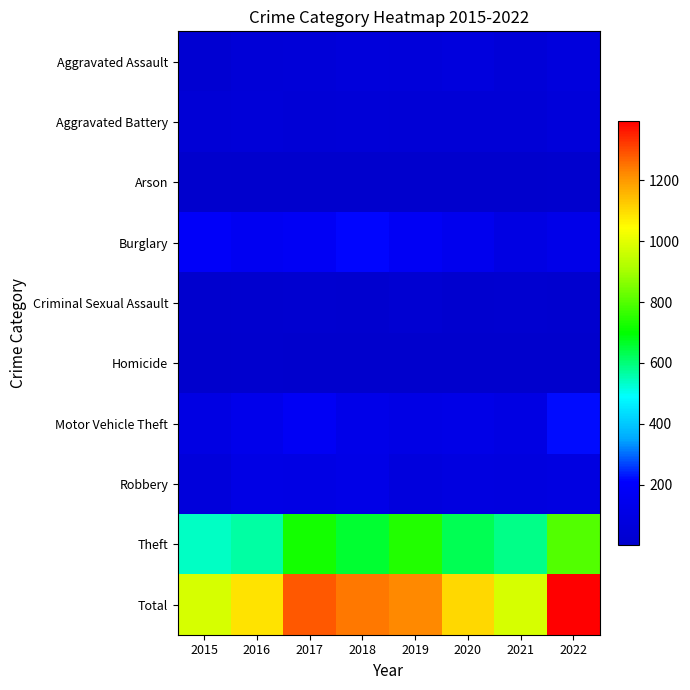

Which has a higher value, 2016 or 2022?

2022